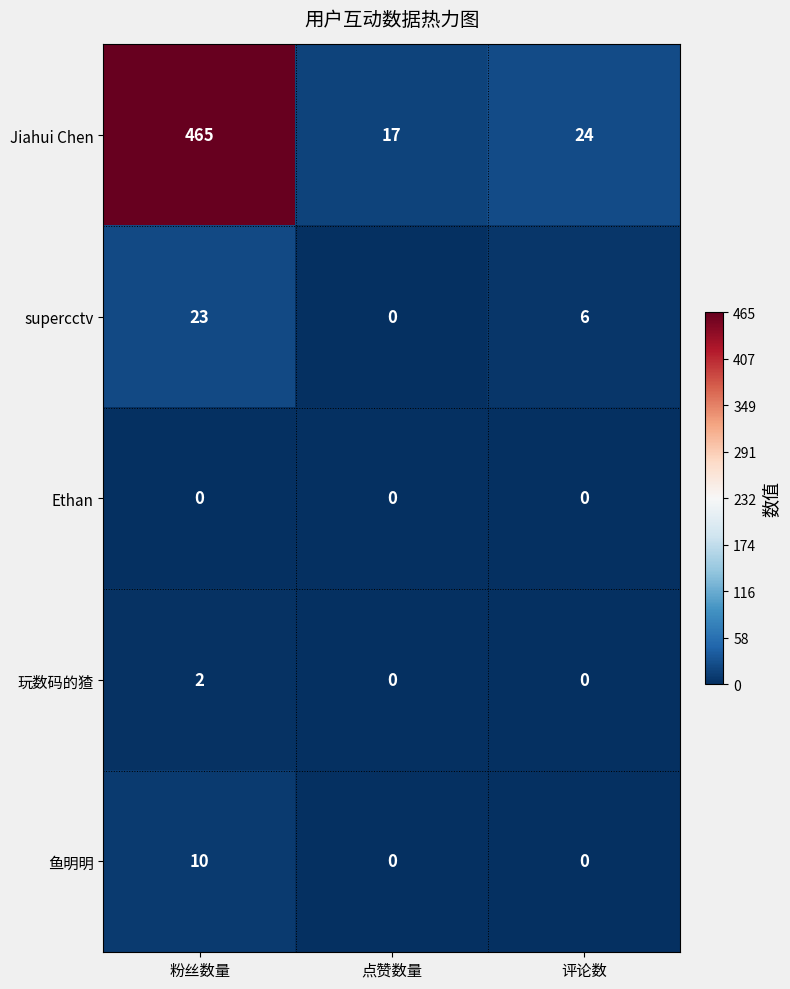

Which category has the highest value across all series?

粉丝数量